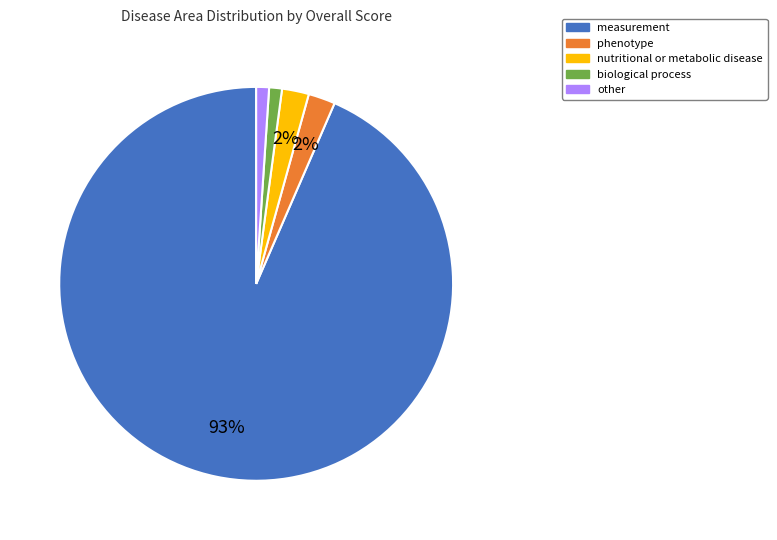

How many segments does this pie chart have?

5